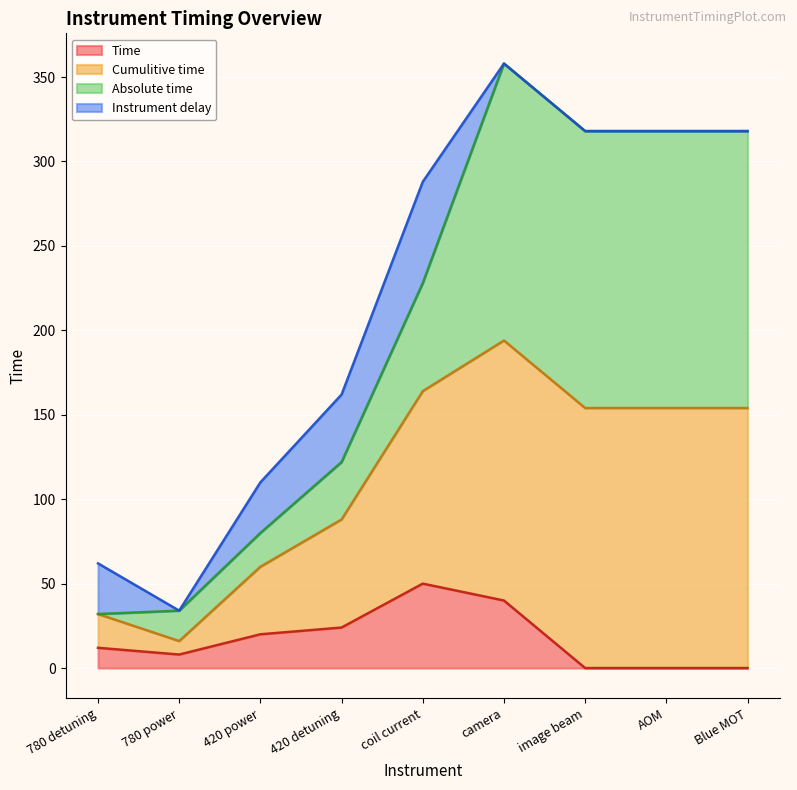

At which category is the sum across all series the highest?

camera